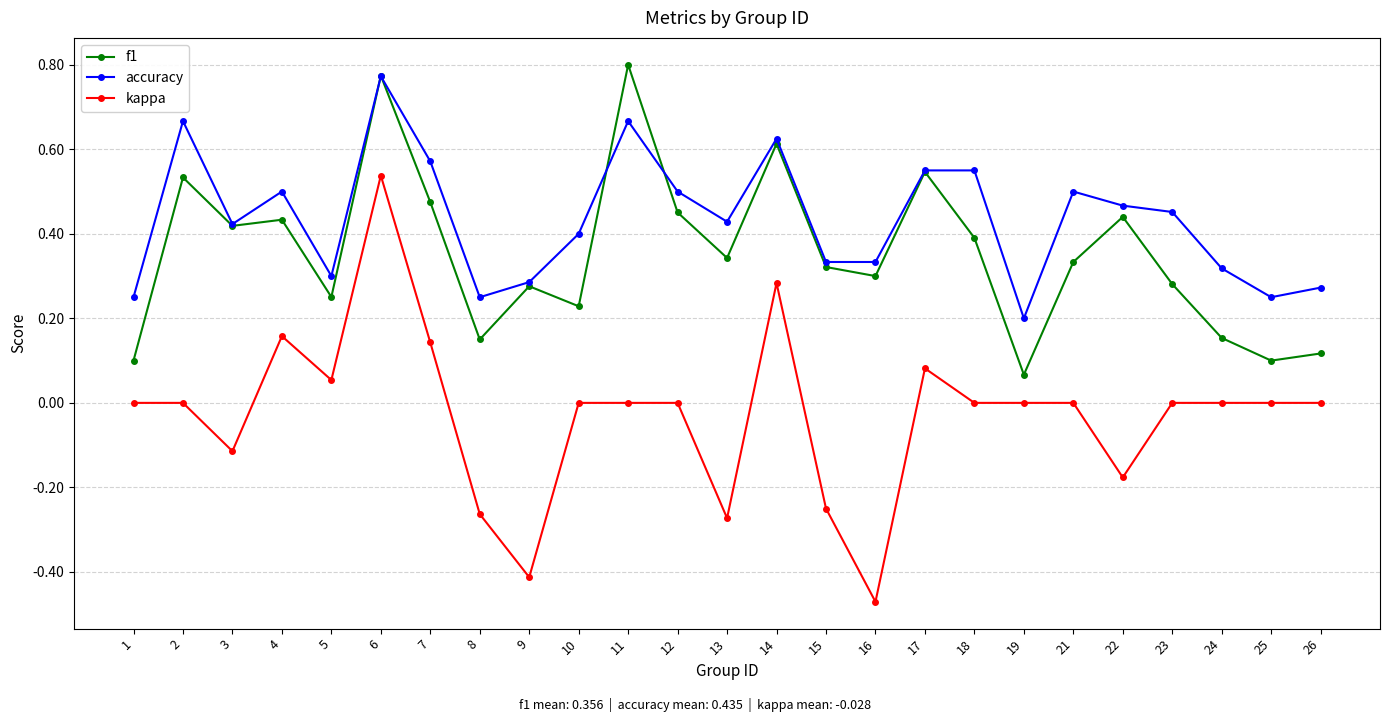

Between 8 and 11, which series saw the biggest shift?

f1